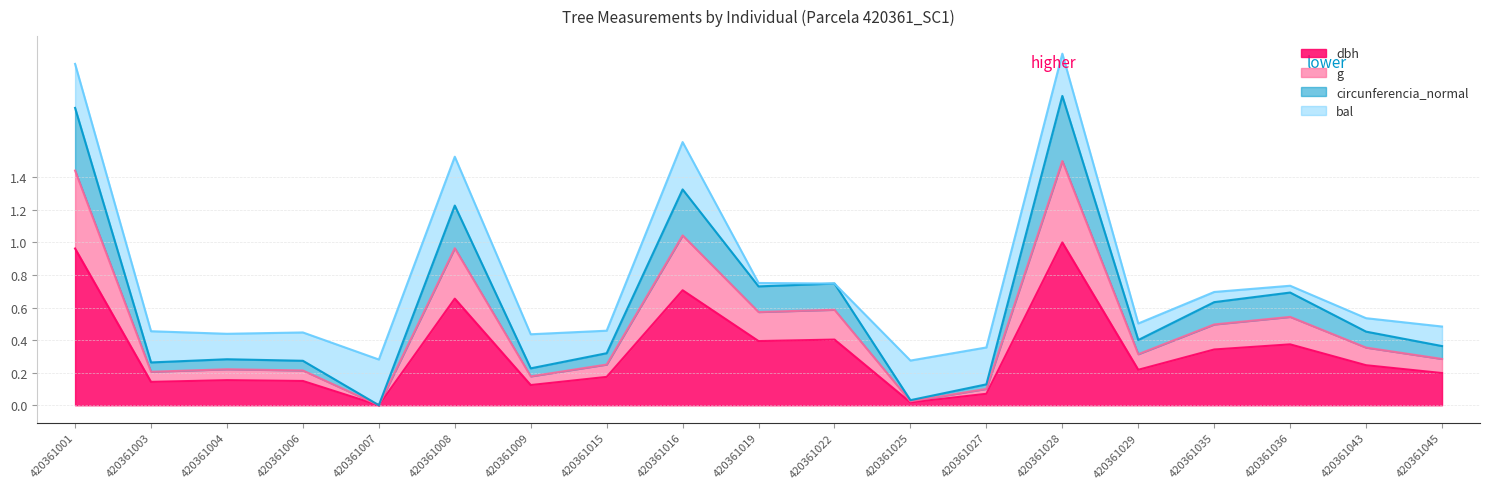

What is the total value across all series at 420361001?

2.1